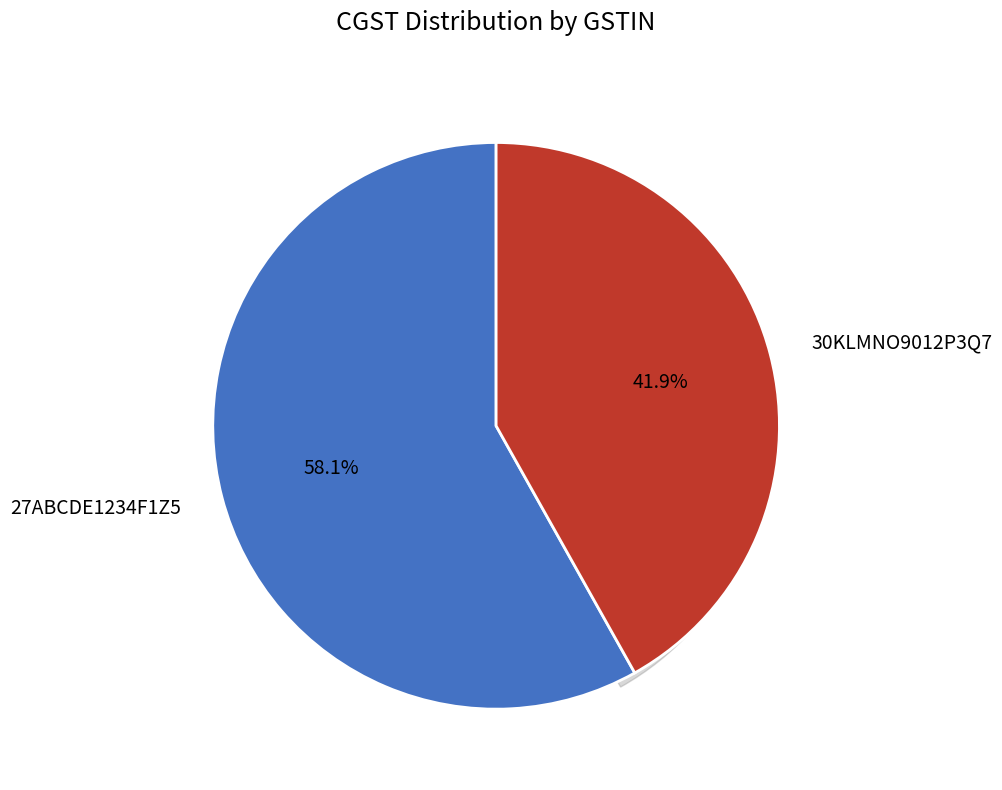

To the nearest percent, what is the combined percentage of 30KLMNO9012P3Q7 and 27ABCDE1234F1Z5?

100%